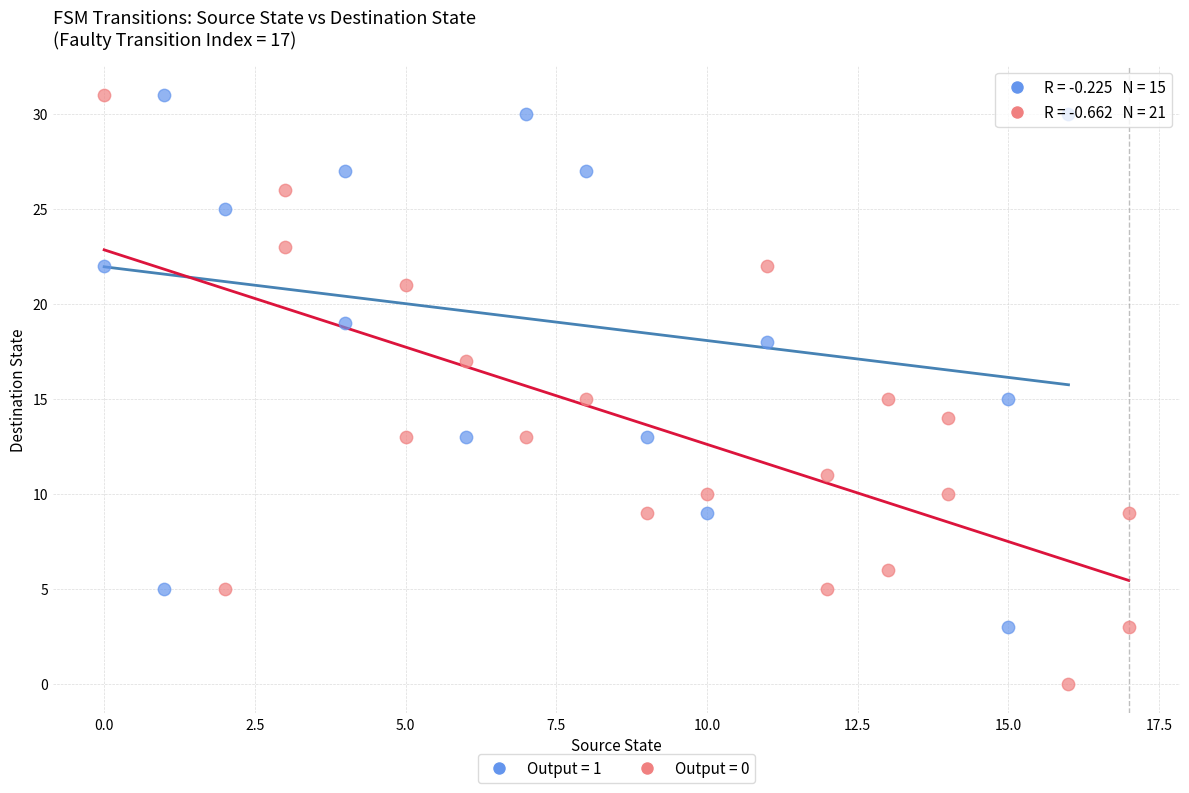

Which series reaches the minimum Y coordinate?

Output = 0